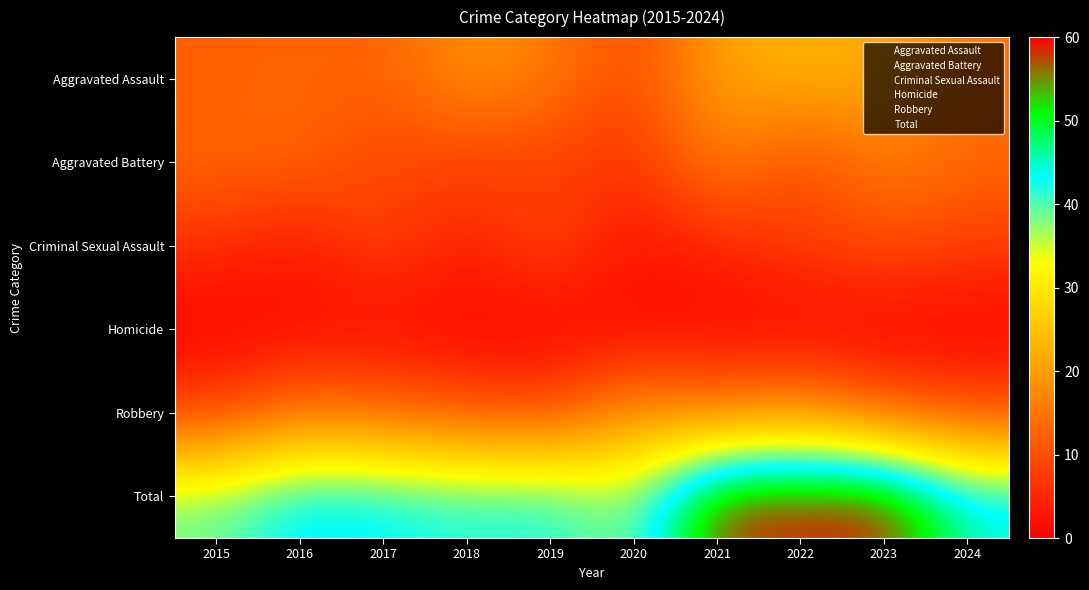

The Criminal Sexual Assault series shows 3 at 2019. True or false?

False